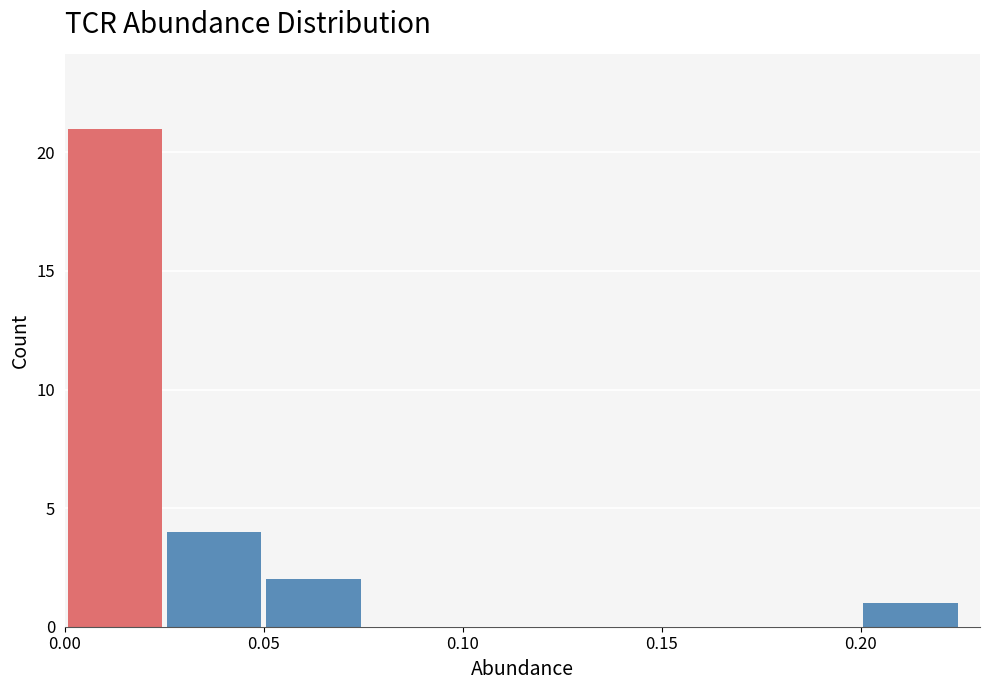

Which range on the x-axis has the tallest bar?

0.000 to 0.025